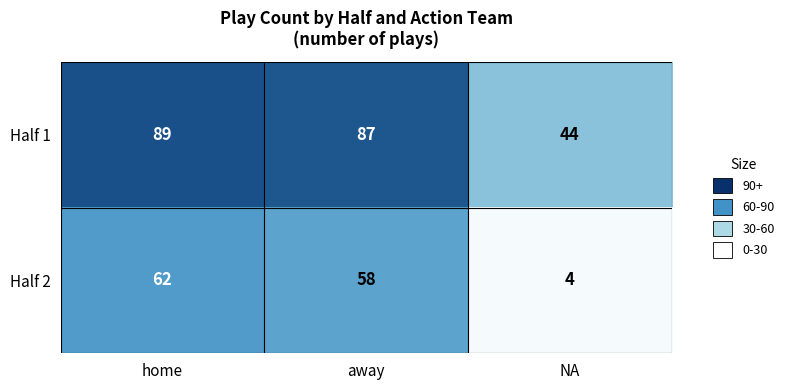

True or false: Half 1 has a value of 89 at home.

True